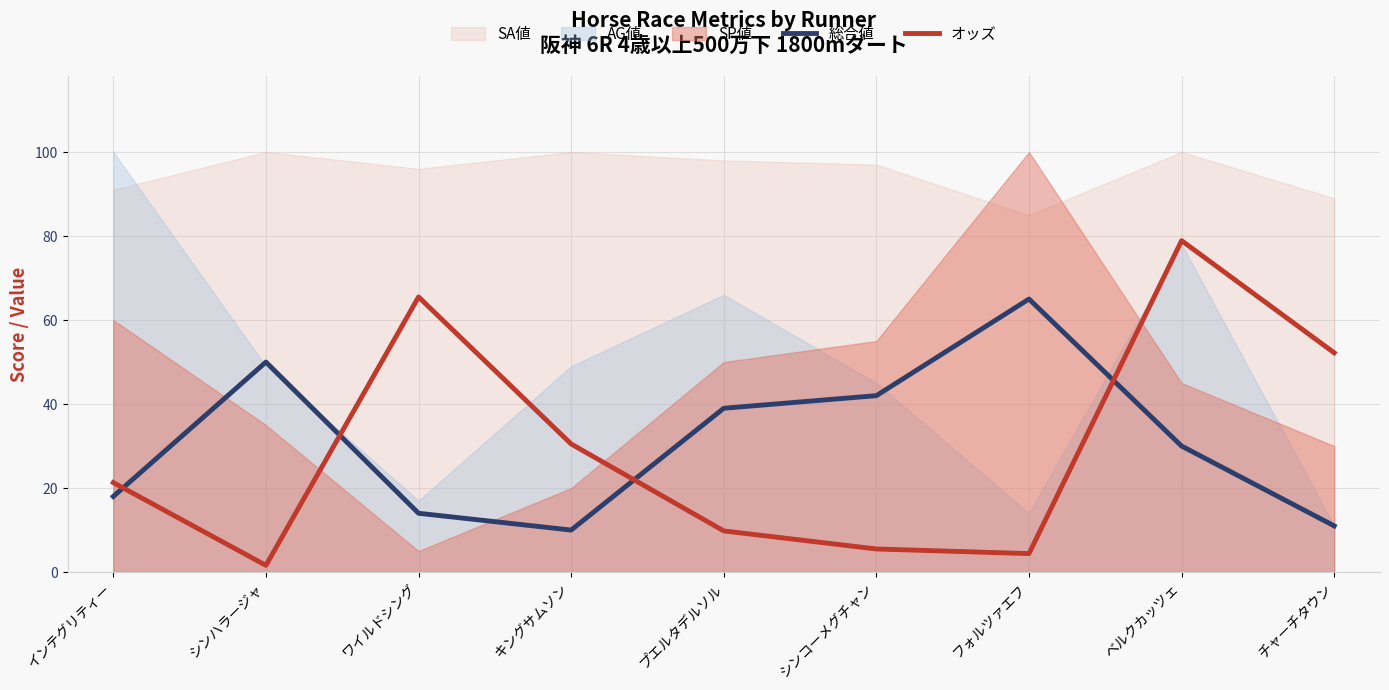

What position from the right is チャーチタウン?

1